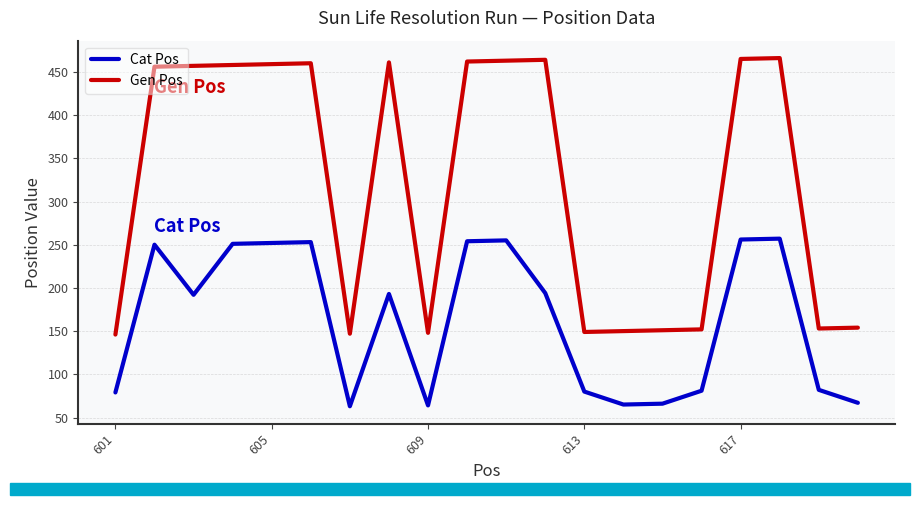

Does the chart display data point markers on the line(s)?

No